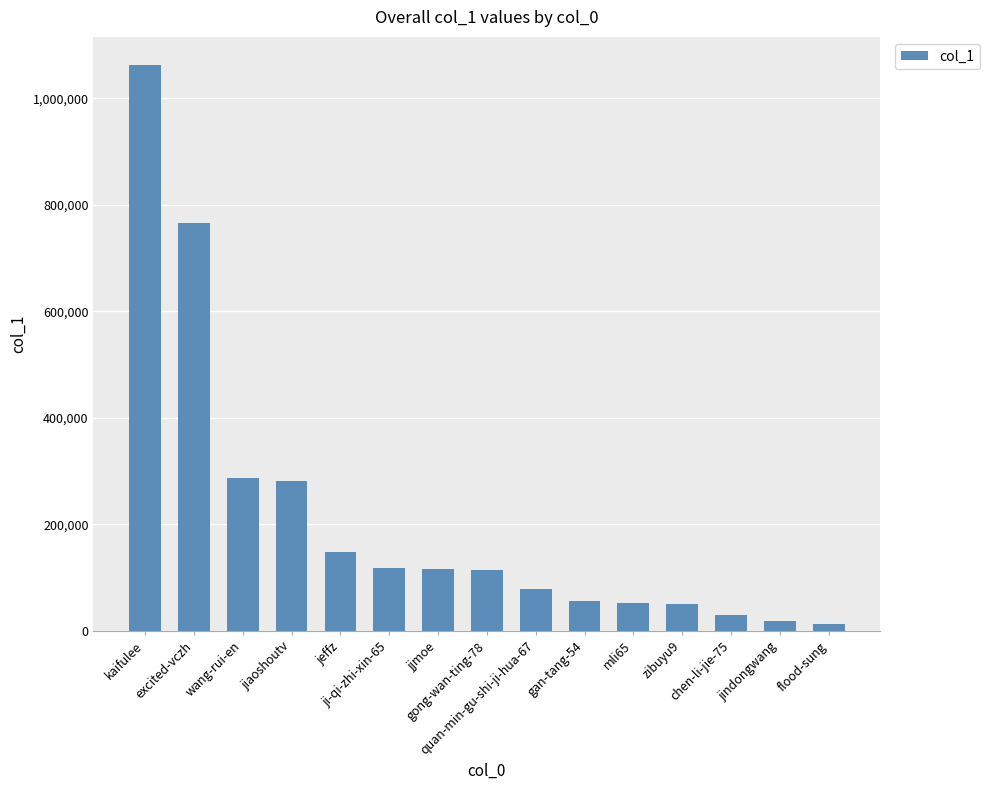

What is the maximum value shown in the chart?

1062067